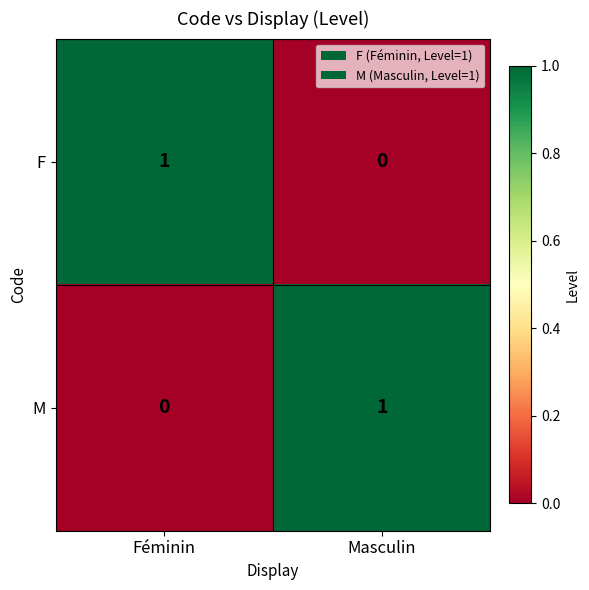

At which label does F reach its peak?

Féminin